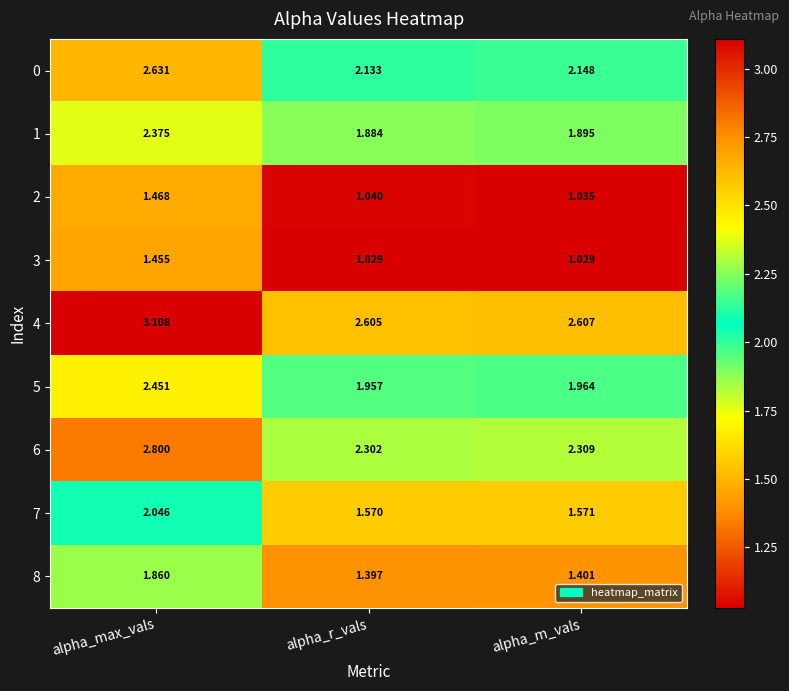

At which label is 4 closest to 2?

alpha_r_vals